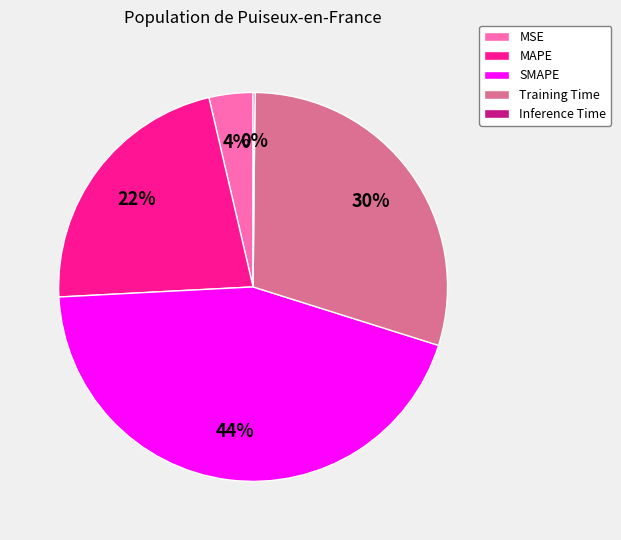

True or false: SMAPE accounts for 52% of the total.

False